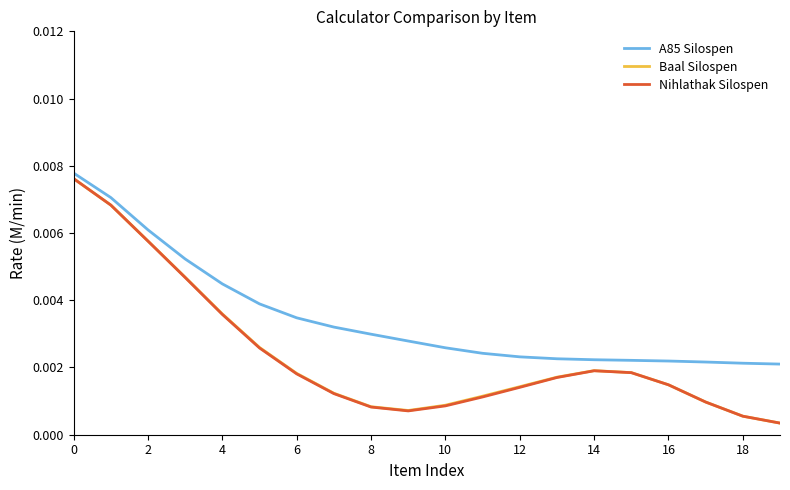

Which series has the widest spread of values?

Nihlathak Silospen